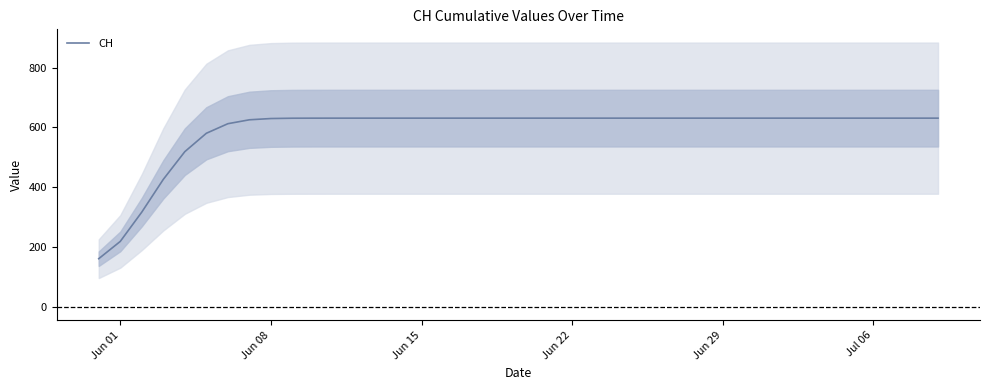

What is the highest value of the CH series?

631.0